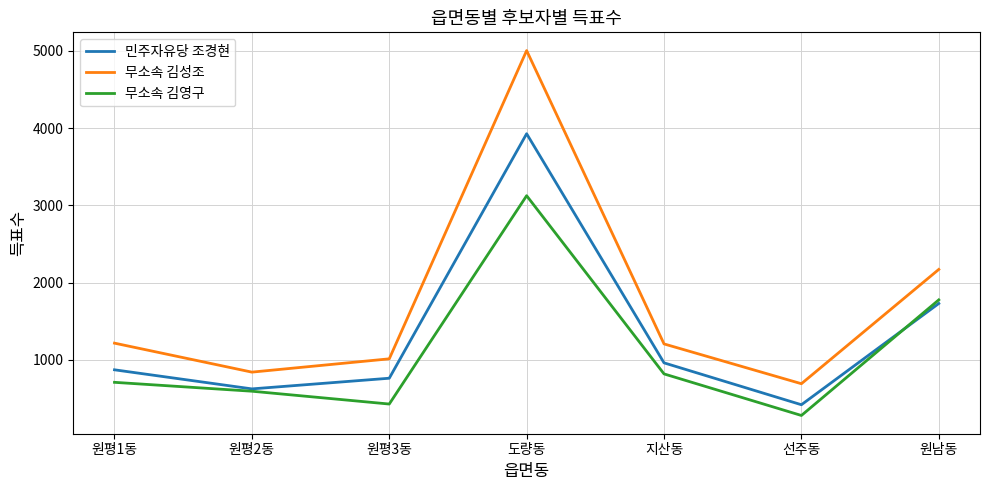

True or false: 무소속 김성조 has more than 2 points higher than both neighbors.

False